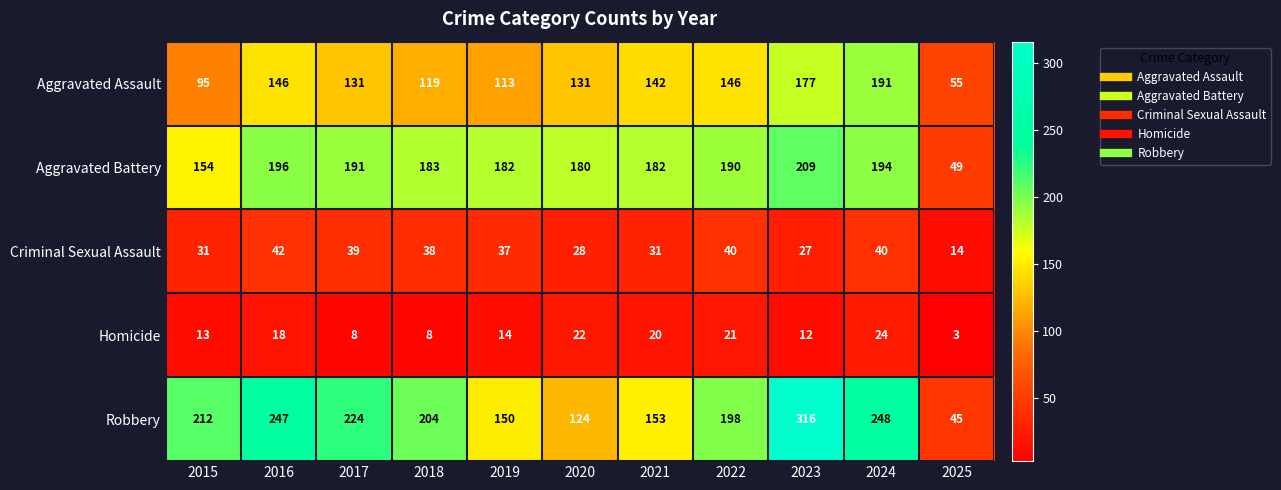

Which series has the widest spread of values?

Robbery